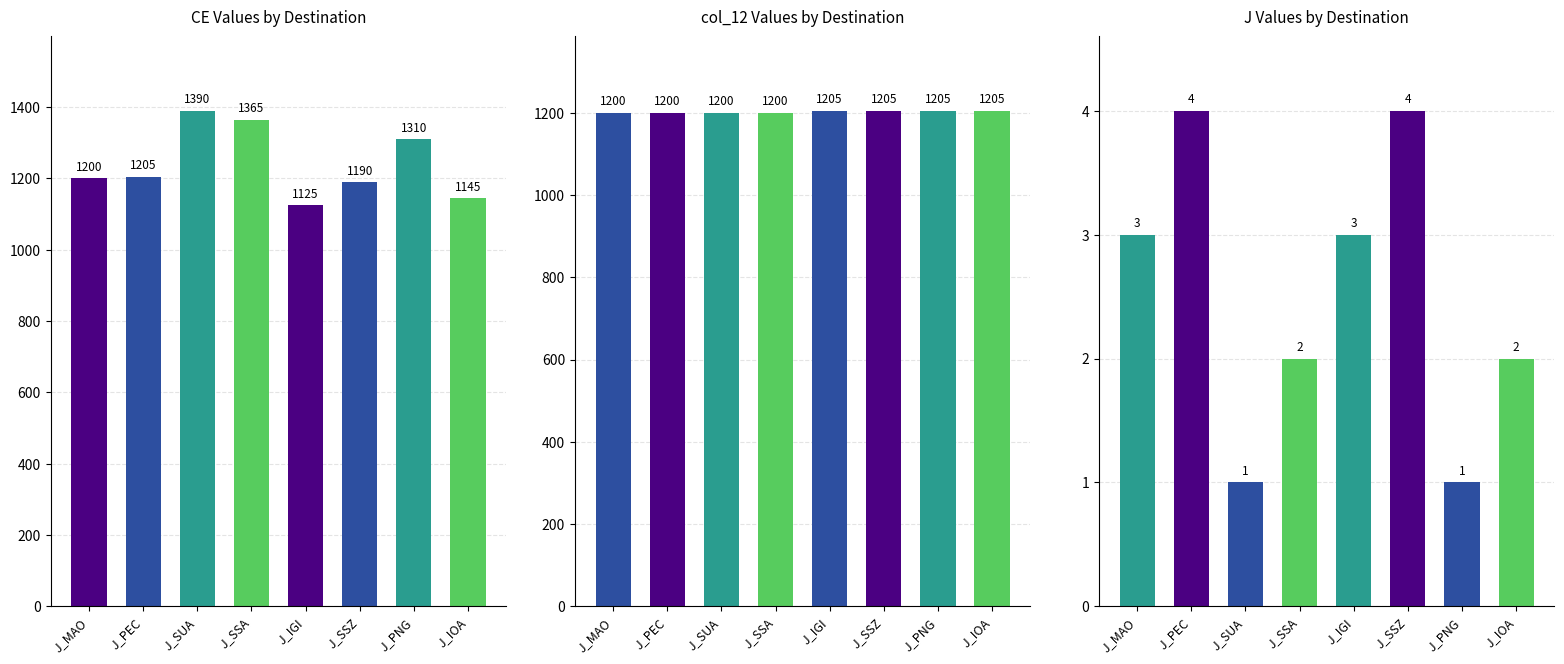

What is the total value across all series at J_IGI?

2333